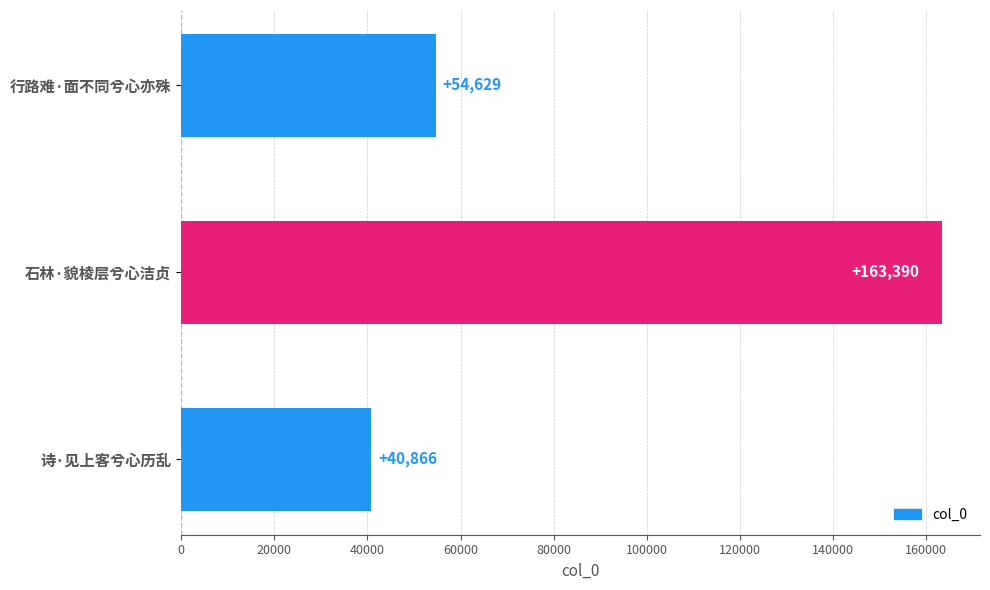

Reading top to bottom, what are all the values shown in this chart?

54629	163390	40866